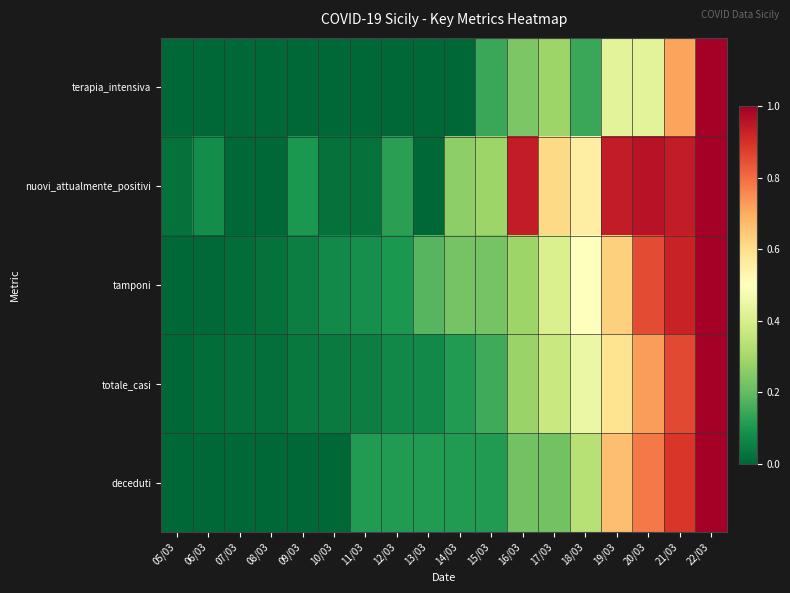

Between 05/03 and 19/03, which is larger?

19/03